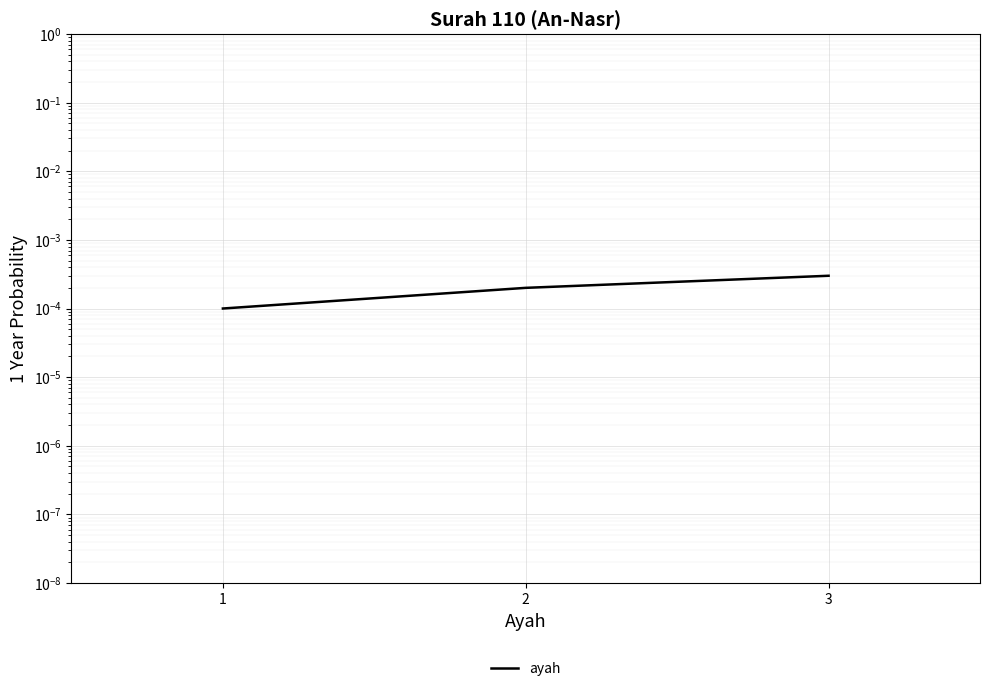

Count the number of categories in the chart.

3